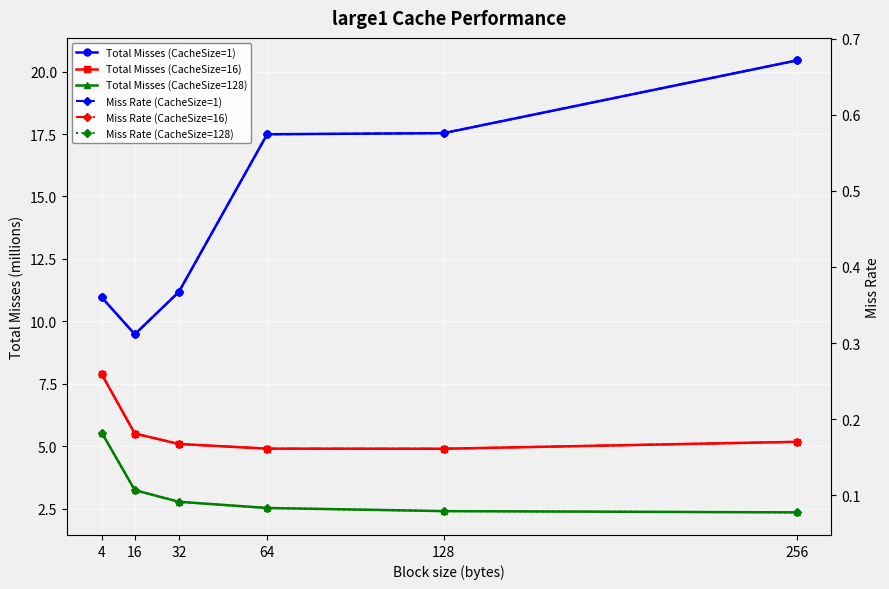

What is the sum of all Miss Rate (CacheSize=128) values?

0.6